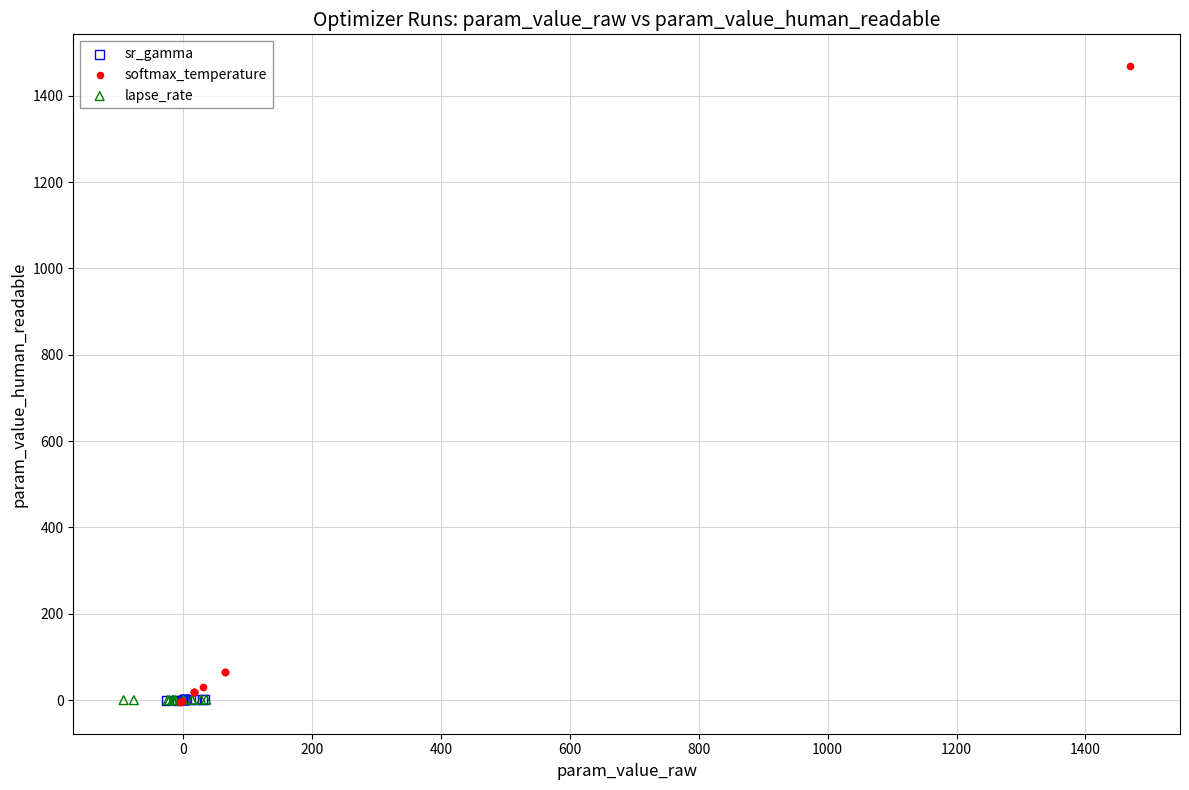

What are all the series names shown in the legend?

sr_gamma, softmax_temperature, lapse_rate